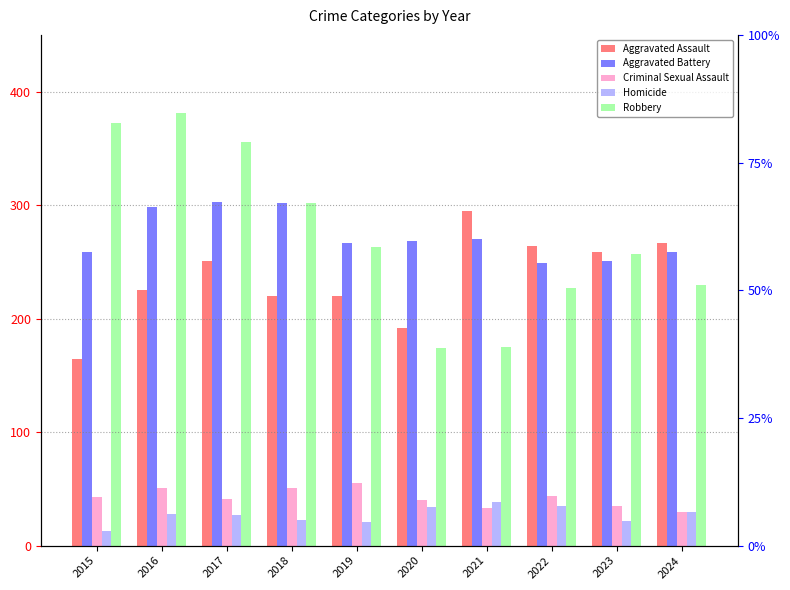

What is the total value across all series at 2021?

811